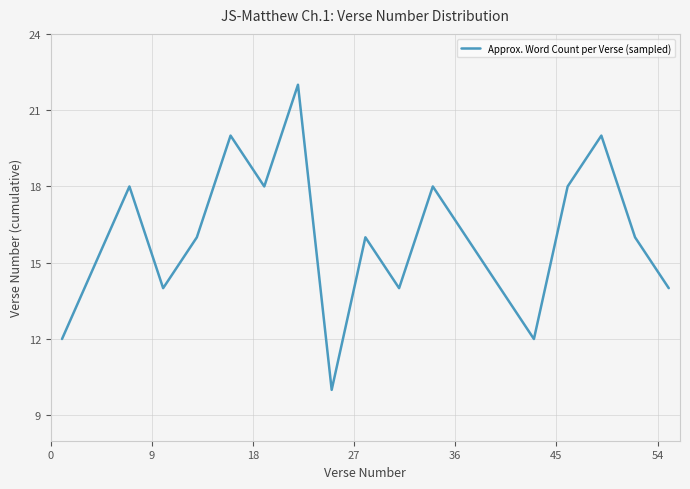

What is the smallest value displayed?

10